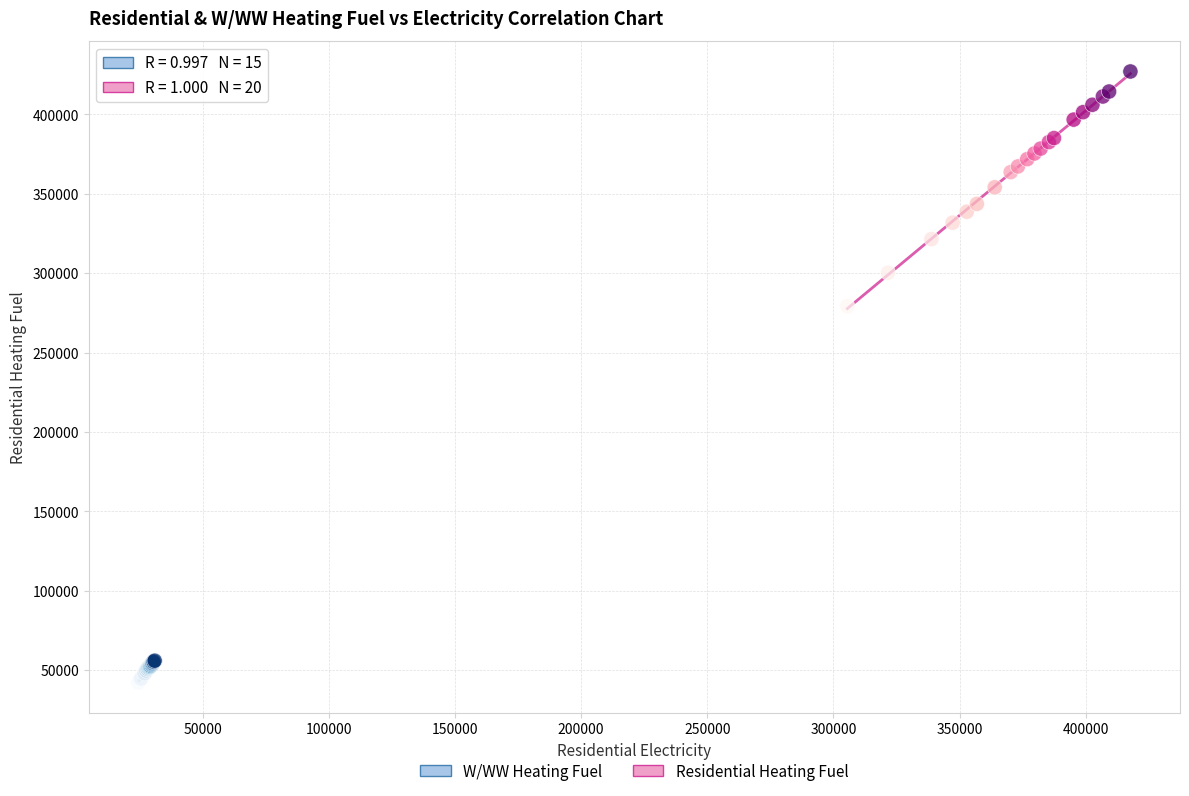

Which series reaches the minimum Y coordinate?

W/WW Heating Fuel